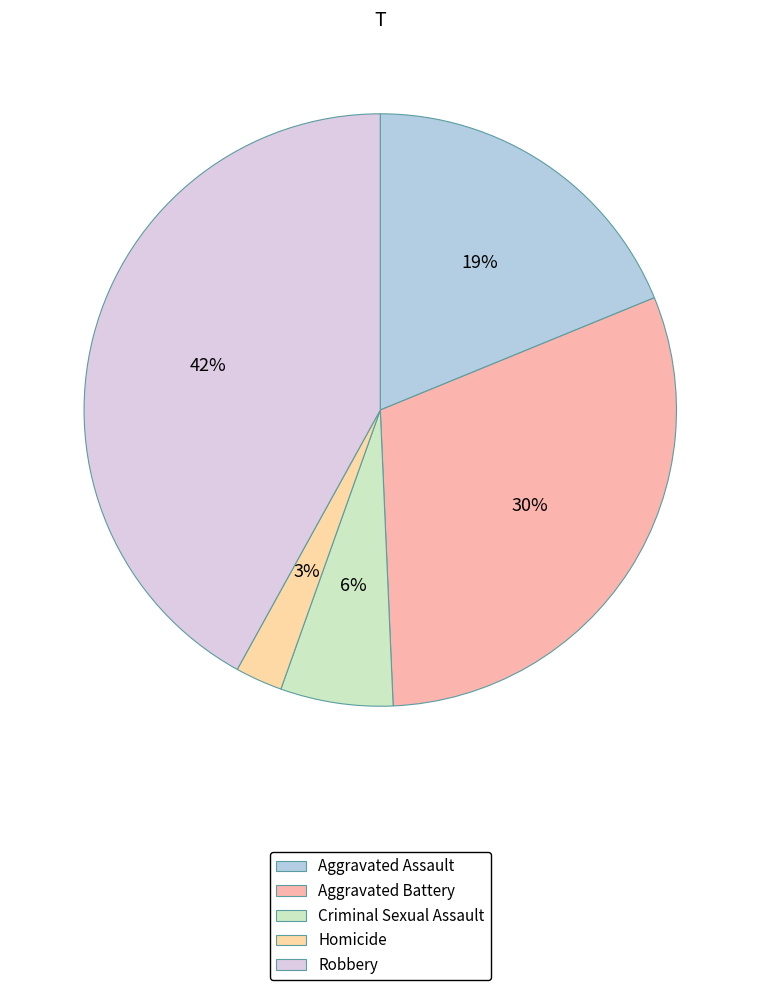

What is the total percentage of Aggravated Assault and Aggravated Battery?

49.3%